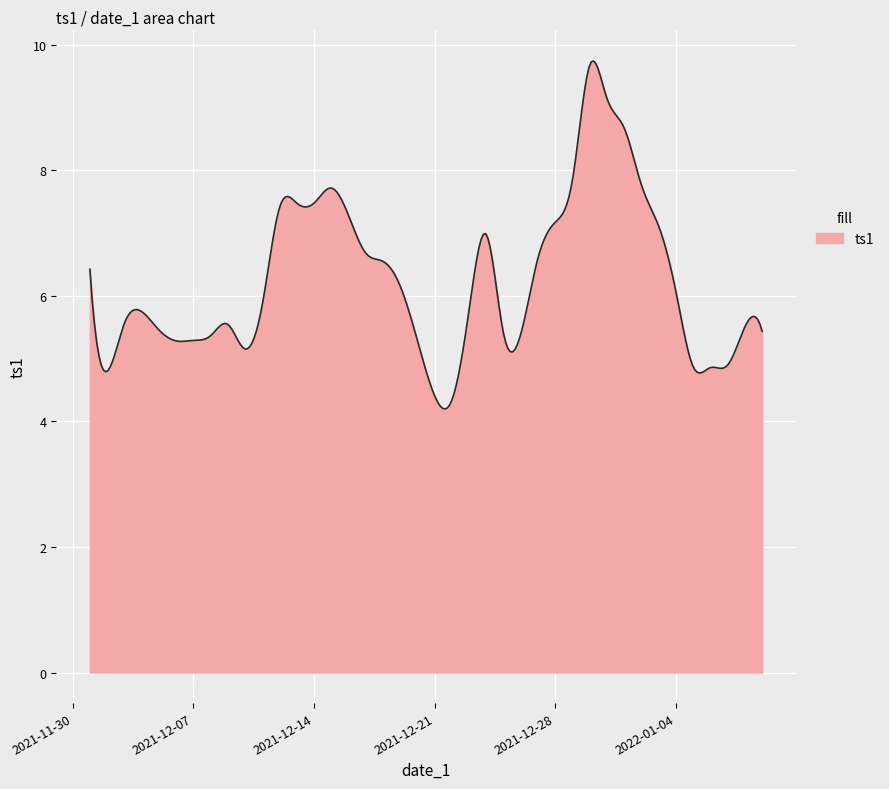

What is the difference between the maximum and minimum values?

5.5